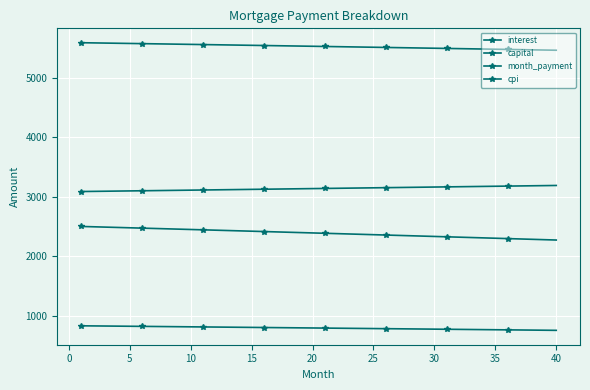

How many distinct data groups are displayed?

4